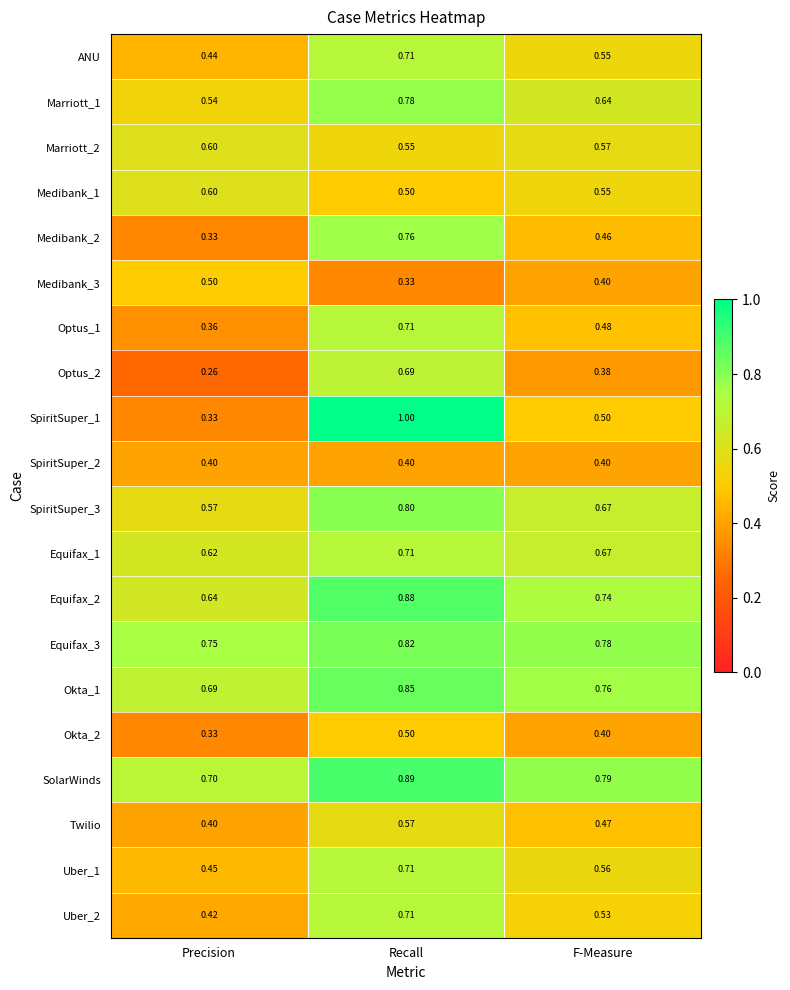

At which category does the chart reach its peak across all series?

Recall